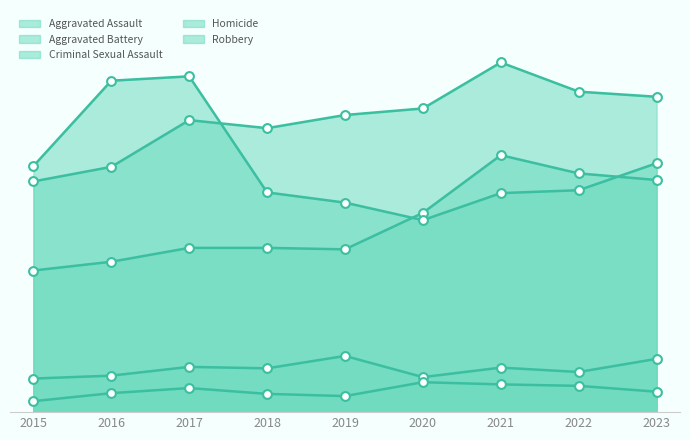

Which series contains the highest Y value?

Aggravated Battery